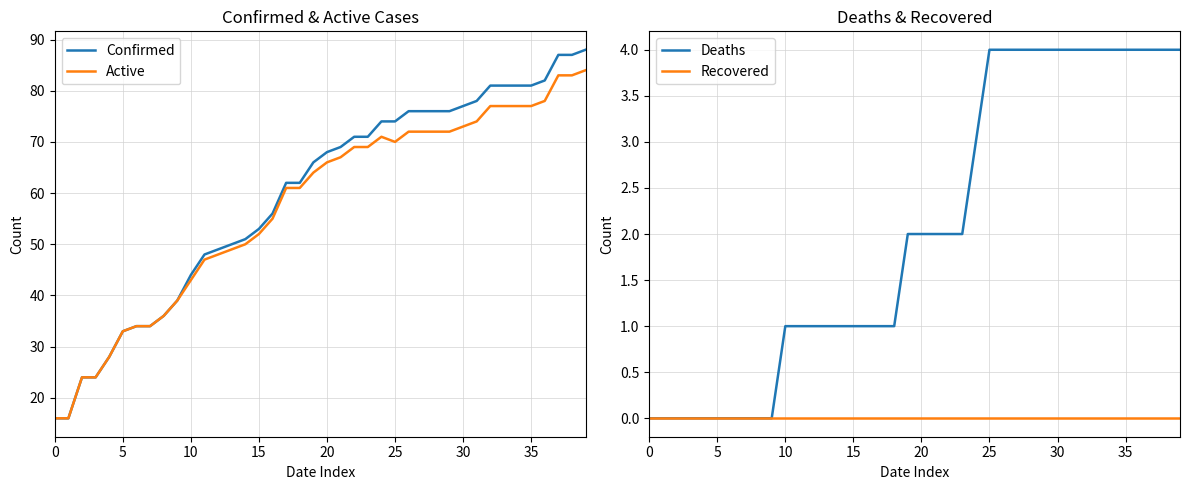

What are all the series names shown in the legend?

Confirmed, Active, Deaths, Recovered